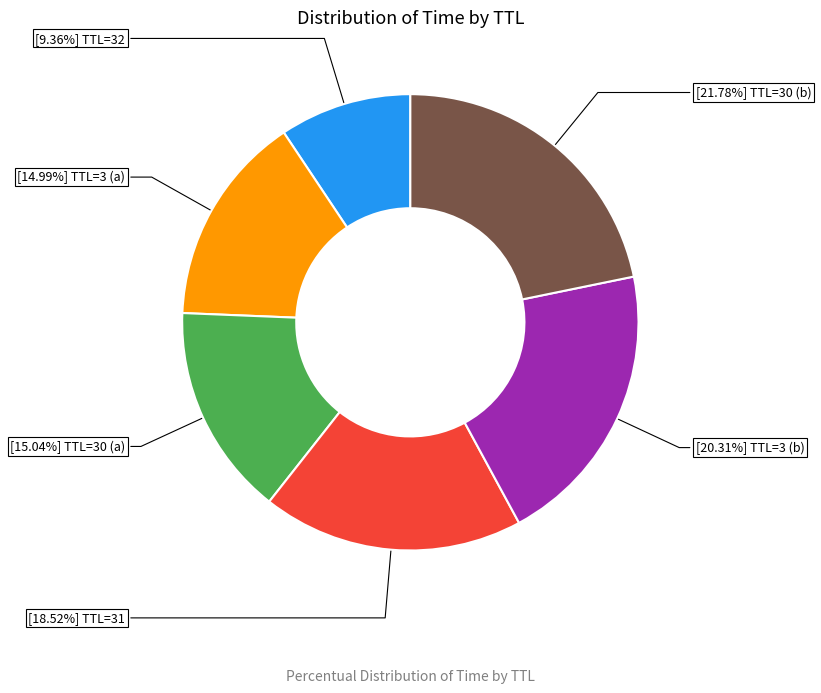

Is there any slice that represents more than half of the pie?

No